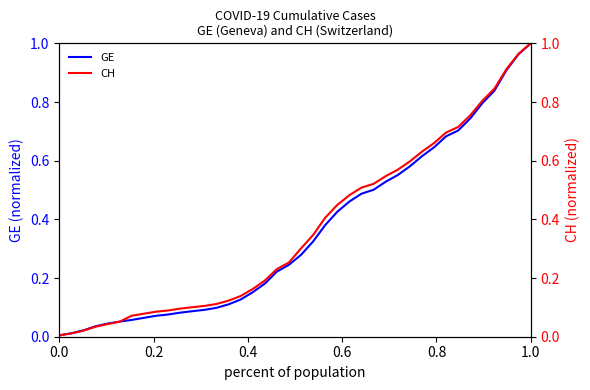

What is the difference between the maximum and minimum values in the GE series?

1.0